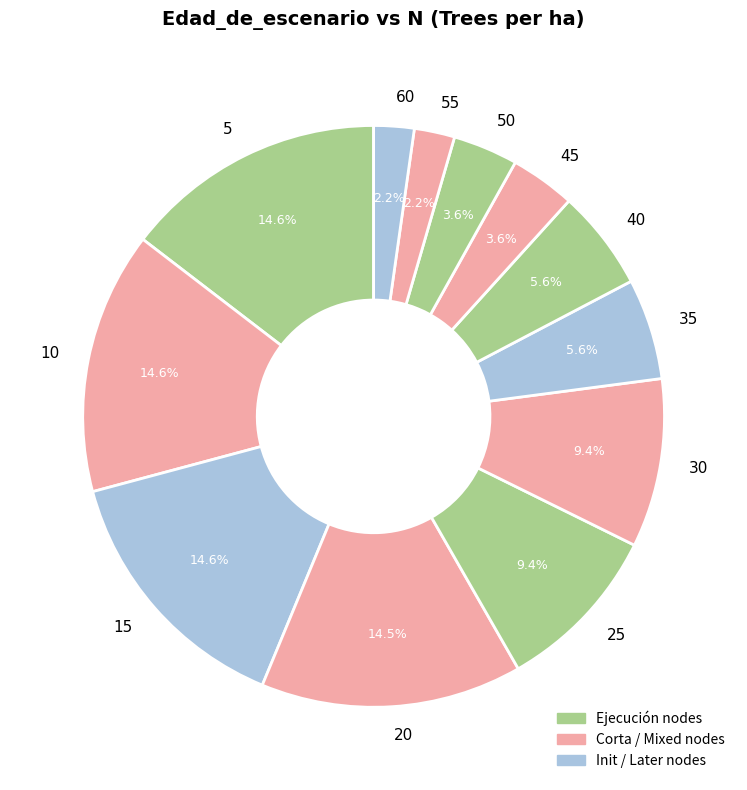

True or false: 55 accounts for 2% of the total.

True